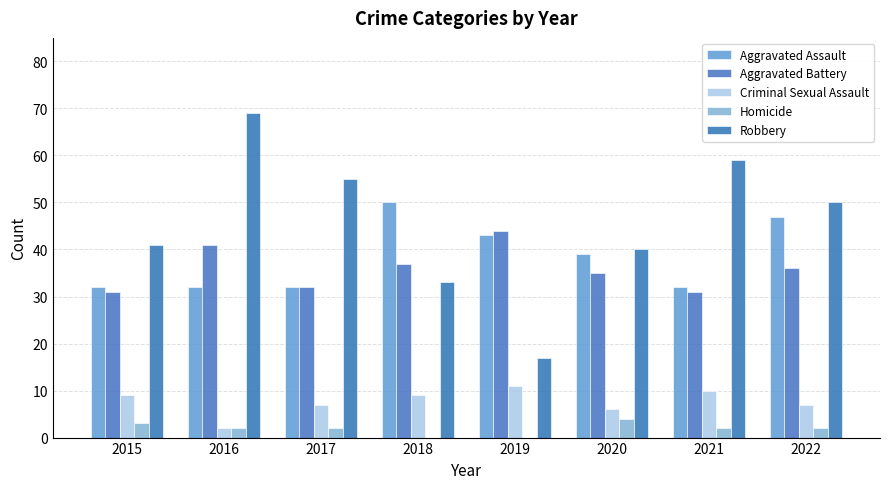

Rank the series at 2017 from highest to lowest value.

Robbery, Aggravated Assault, Aggravated Battery, Criminal Sexual Assault, Homicide